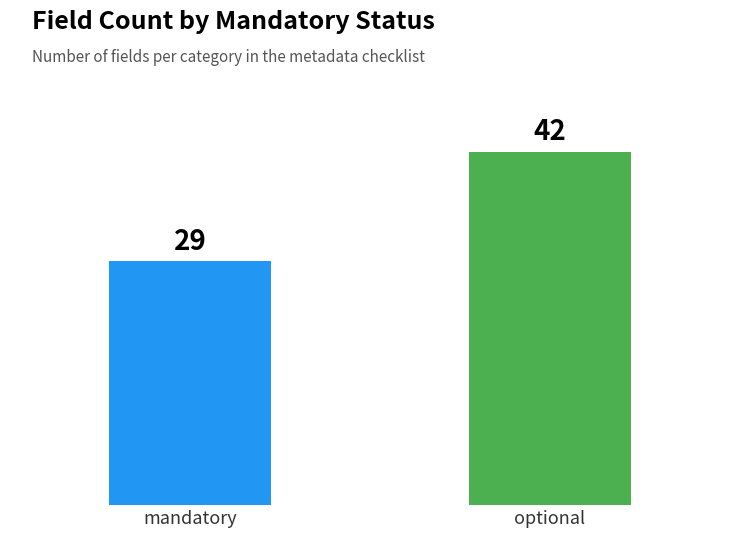

Are the bars grouped side by side (vs. stacked)?

No